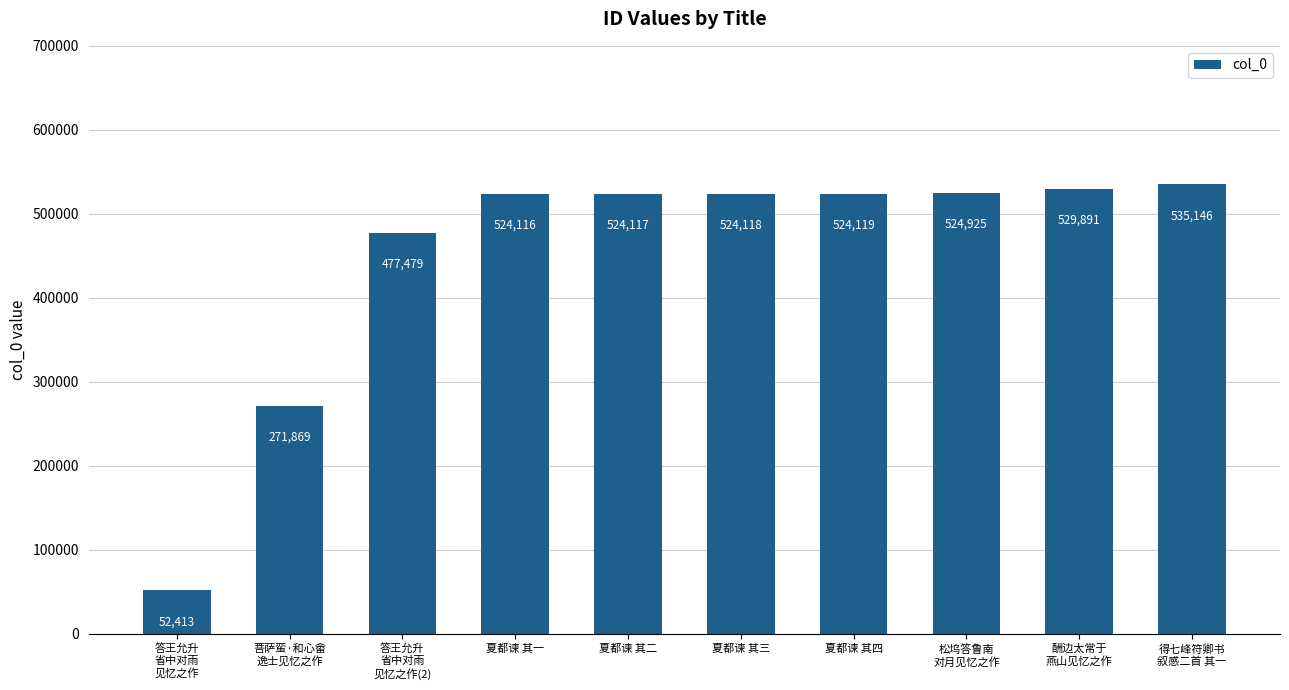

Where is the data nearest to the value 293779?

菩萨蛮·和心畲
逸士见忆之作